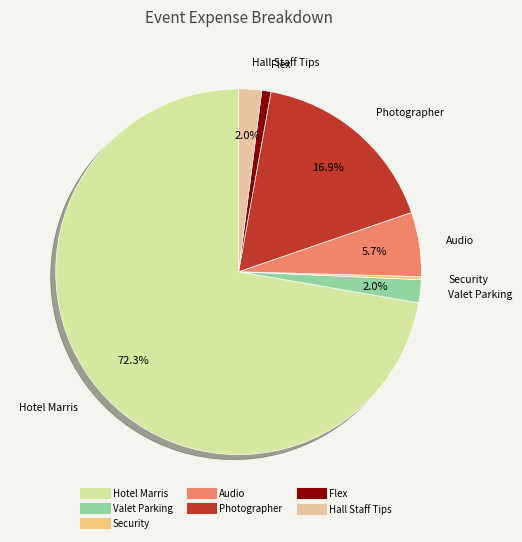

What percentage is NOT represented by Hall Staff Tips?

98.0%